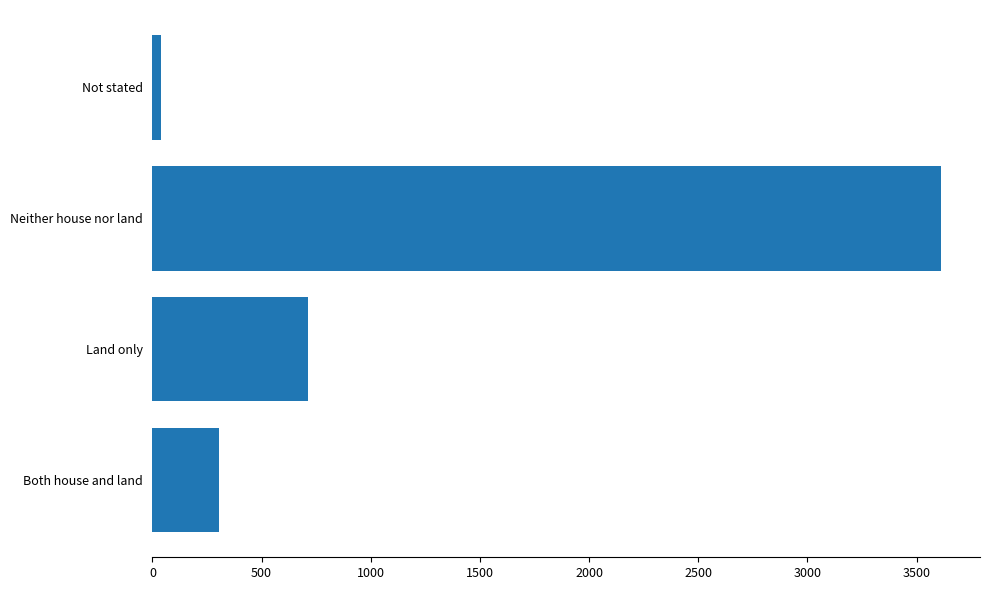

Rank the categories by value from highest to lowest.

Neither house nor land, Land only, Both house and land, Not stated